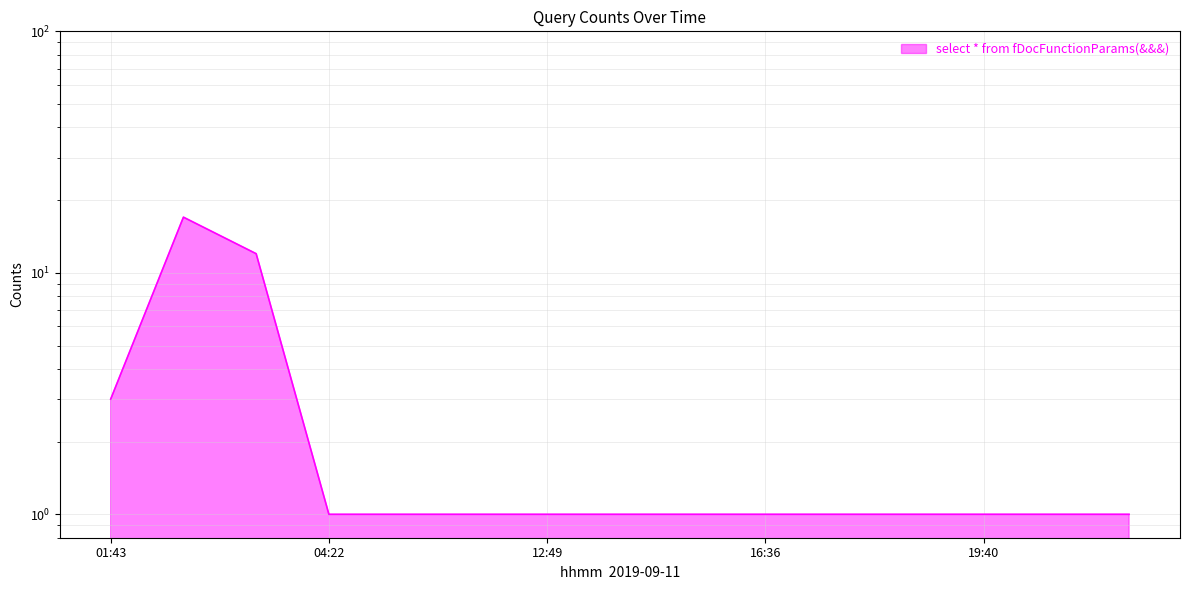

The chart shows a value of 3 at 01:43. True or false?

True